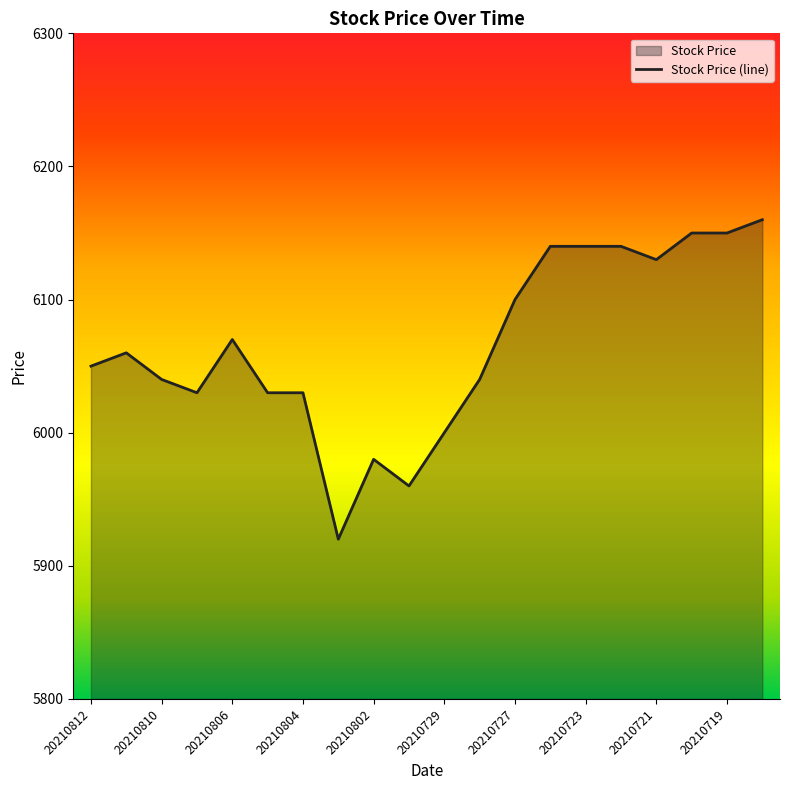

Between 20210805 and 20210720, which is larger?

20210720